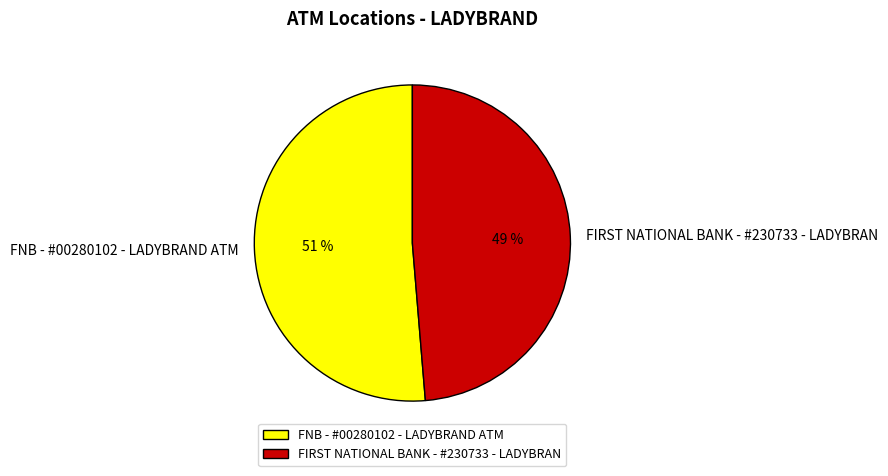

True or false: FNB - #00280102 - LADYBRAND ATM accounts for 36% of the total.

False